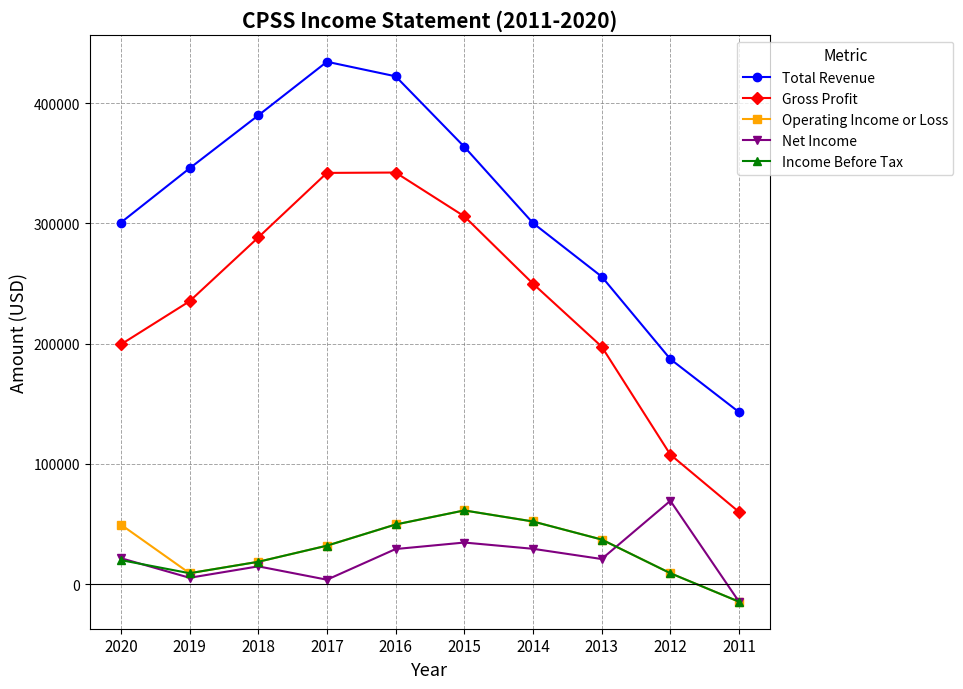

The value of Gross Profit at 2014 is 412900. True or false?

False